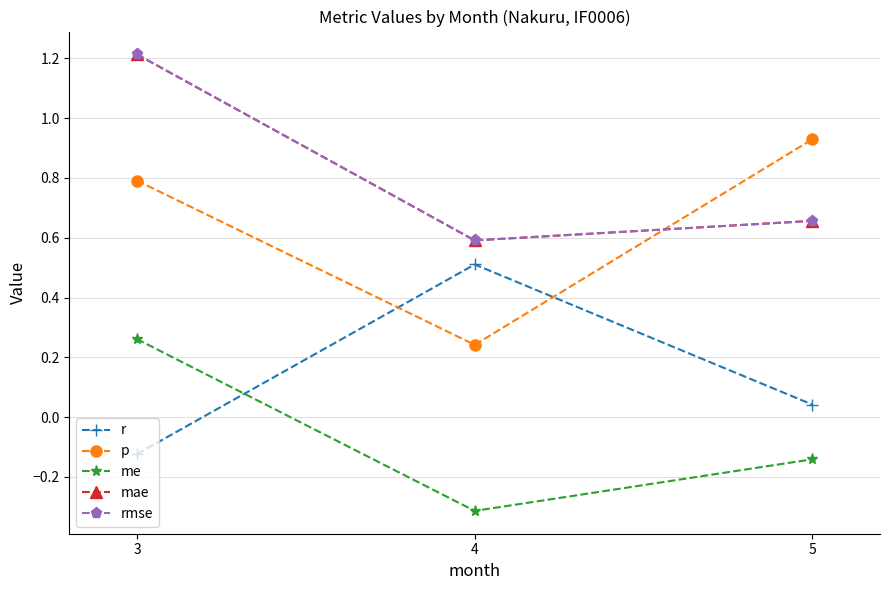

Is this an area chart (filled region under the line)?

No